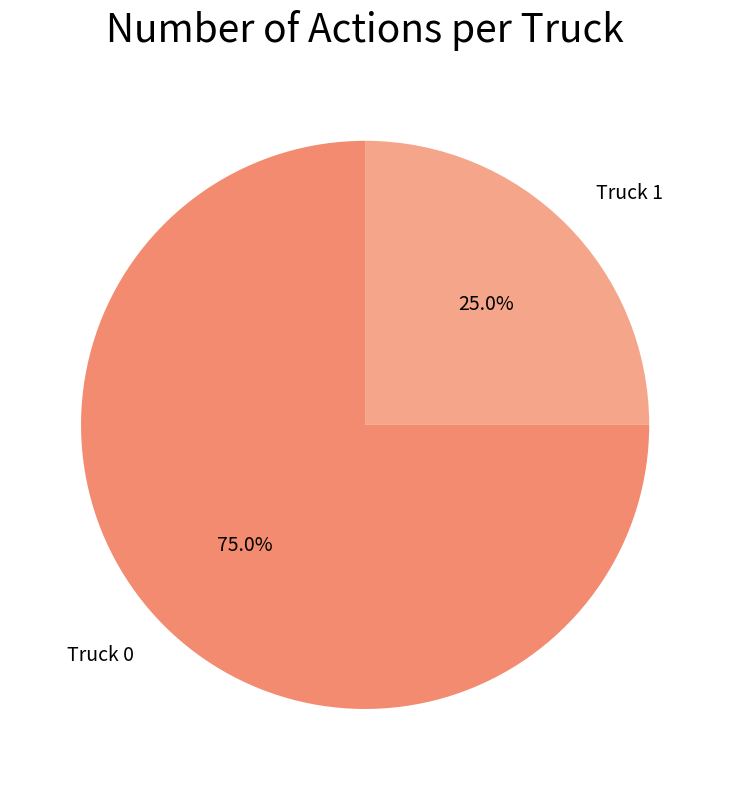

How many slices are in this pie chart?

2